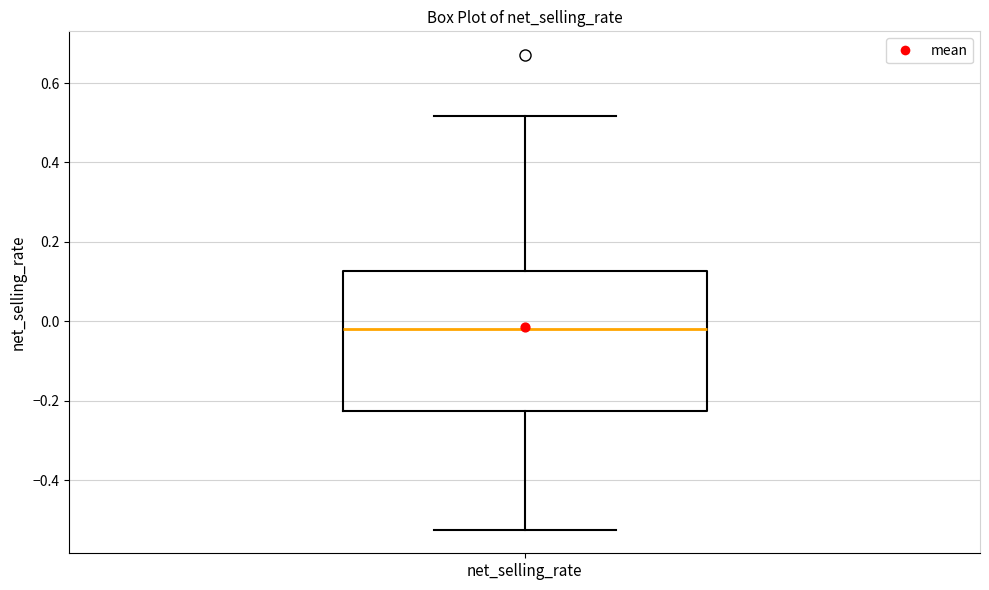

Transcribe this box plot: give where the median line is, the range the box spans, and where the two whiskers end, as read against the y-axis. The values are not printed on the chart, so give them approximately, as read against the axis.

median -0.02, box -0.22 to 0.12, whiskers -0.52 to 0.52